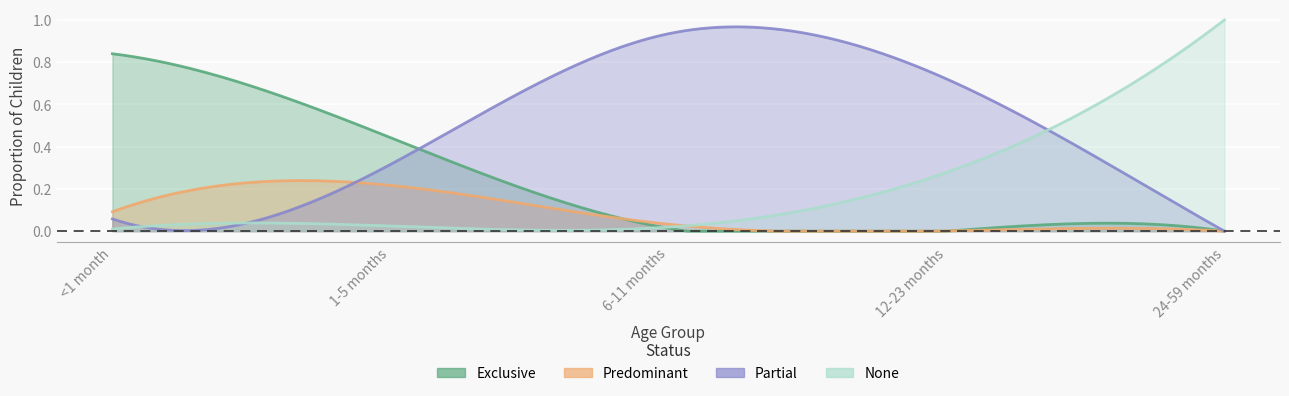

Which series ends up on top after the final intersection of Partial and Exclusive?

Partial